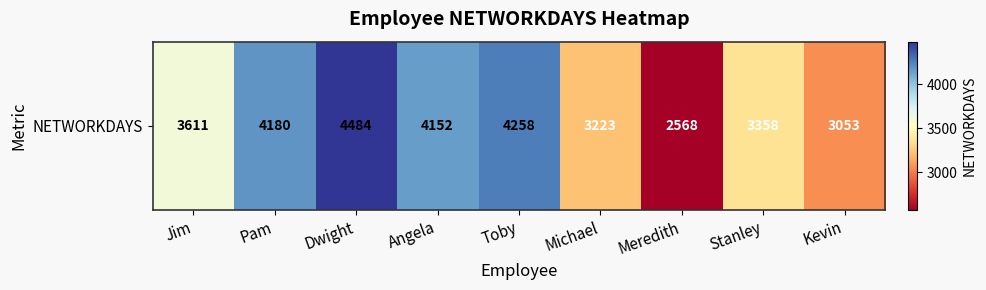

Rank the categories by value from highest to lowest.

Dwight, Toby, Pam, Angela, Jim, Stanley, Michael, Kevin, Meredith